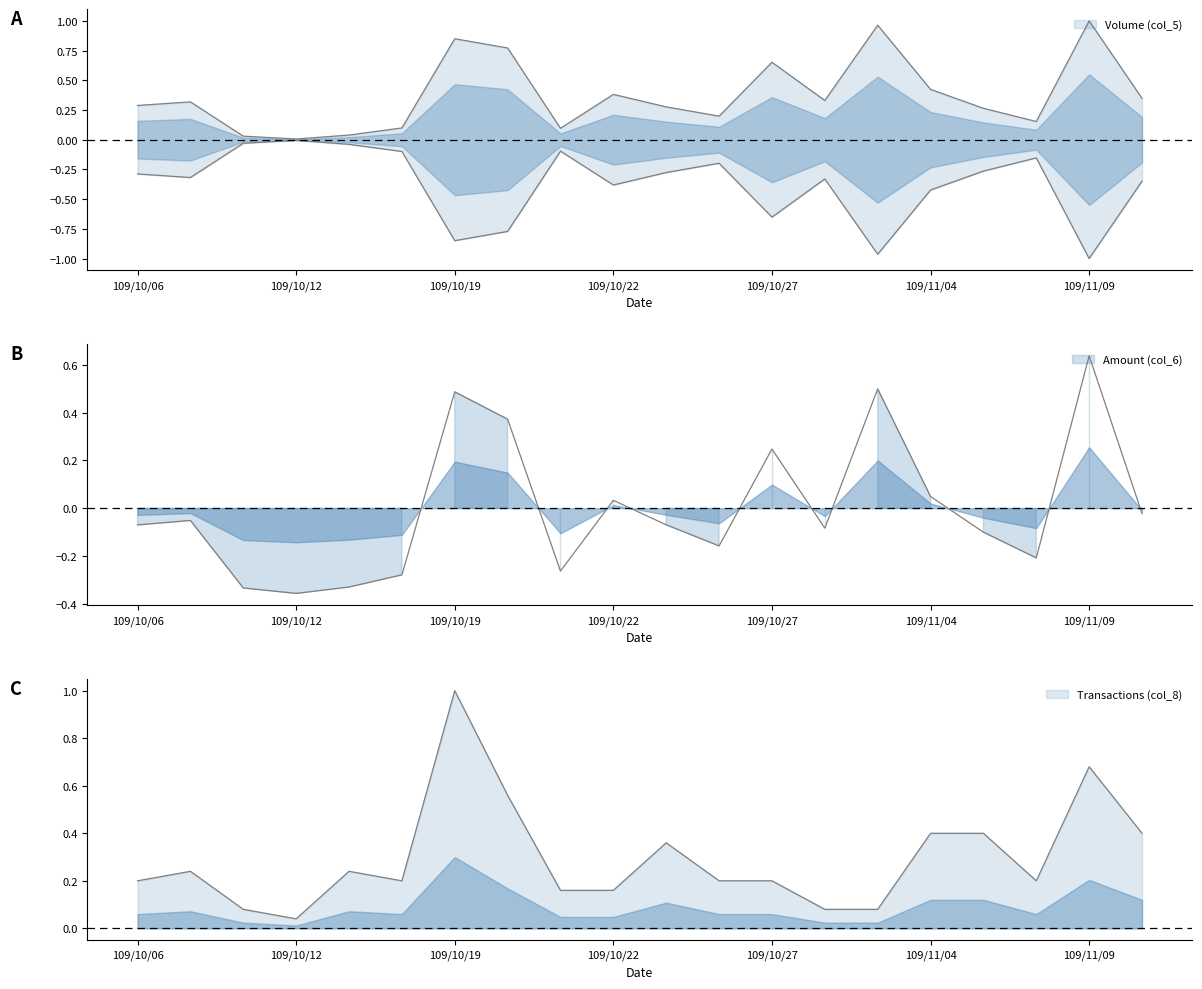

What is the difference between the second highest and minimum values in the Amount (col_6) series?

0.9